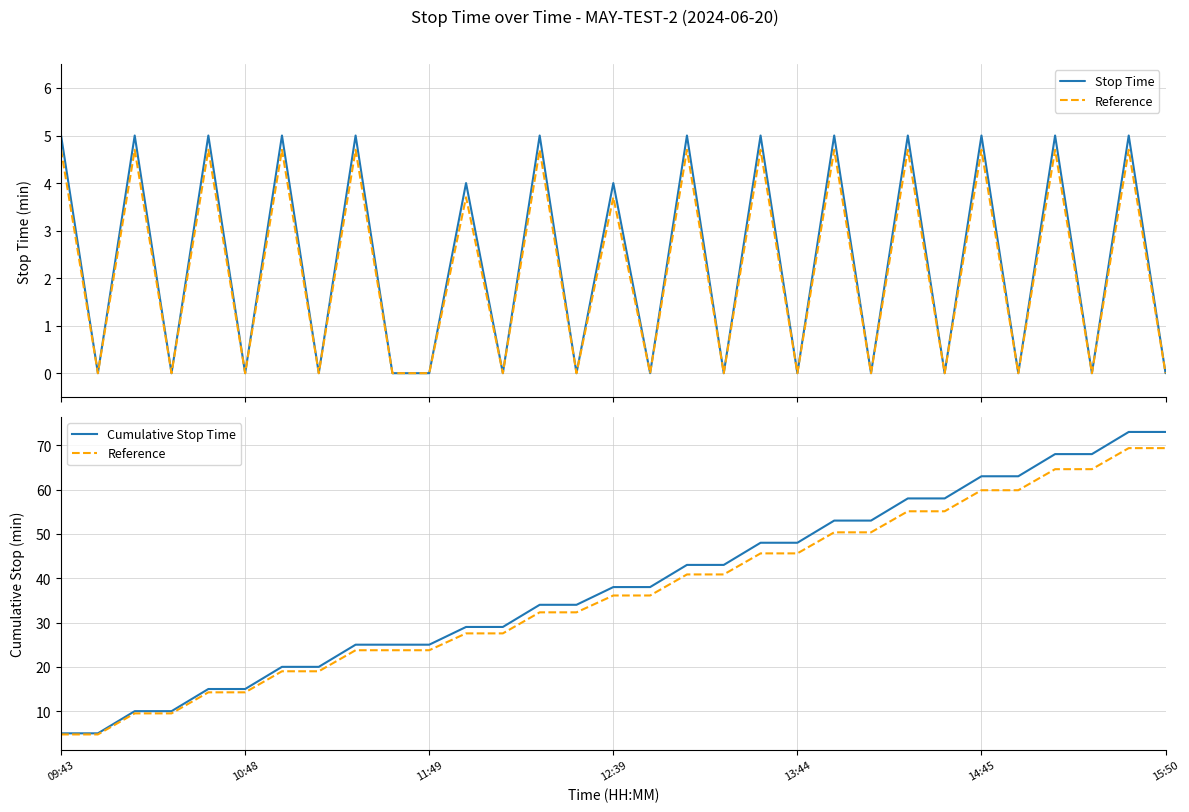

What is the greatest value displayed?

73.0